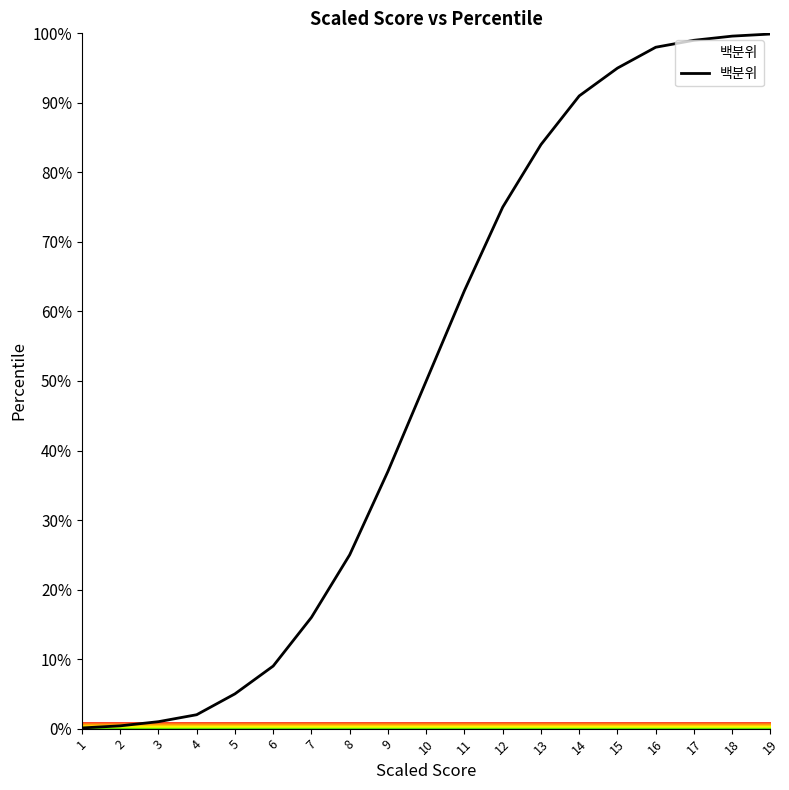

Between 18 and 9, which is larger?

18